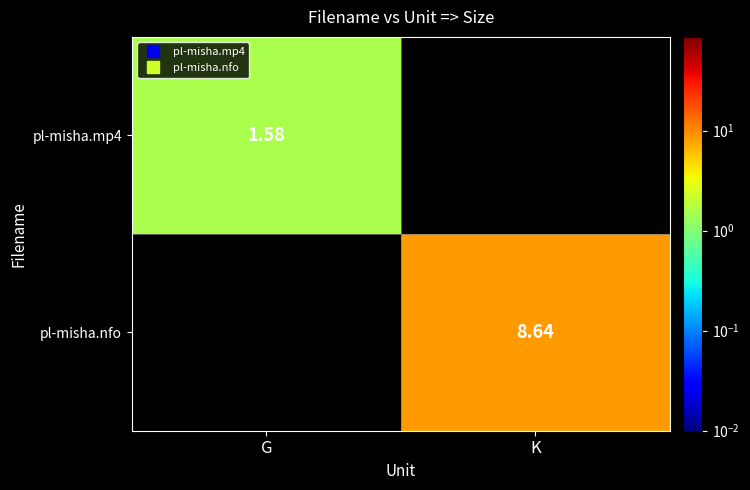

Which series changed the most between G and K?

pl-misha.nfo